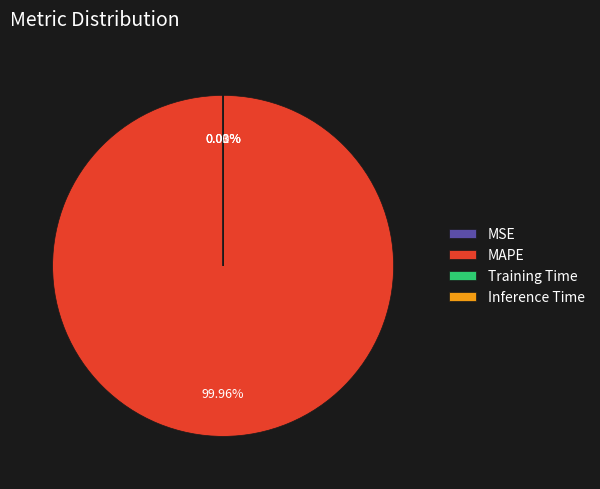

What percentage is the MAPE slice, to the nearest percent?

100%